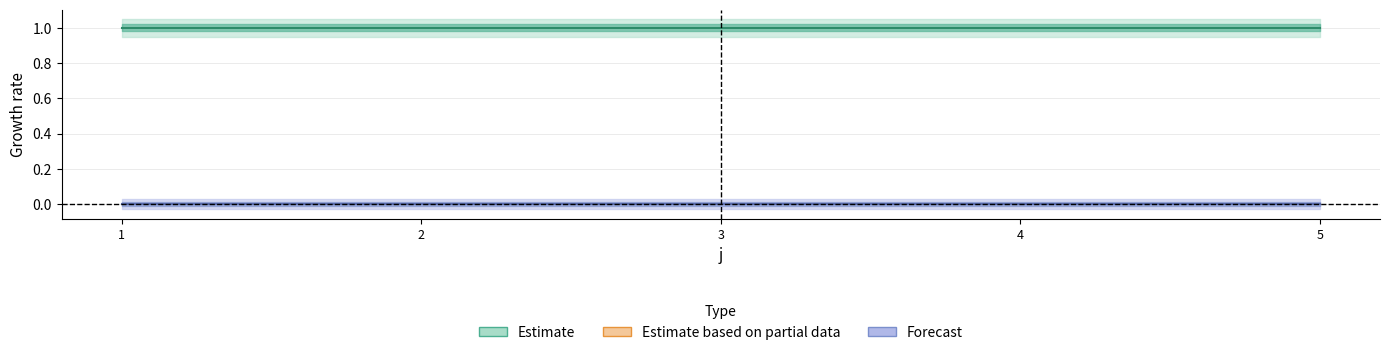

True or false: L and s intersect in this chart.

False